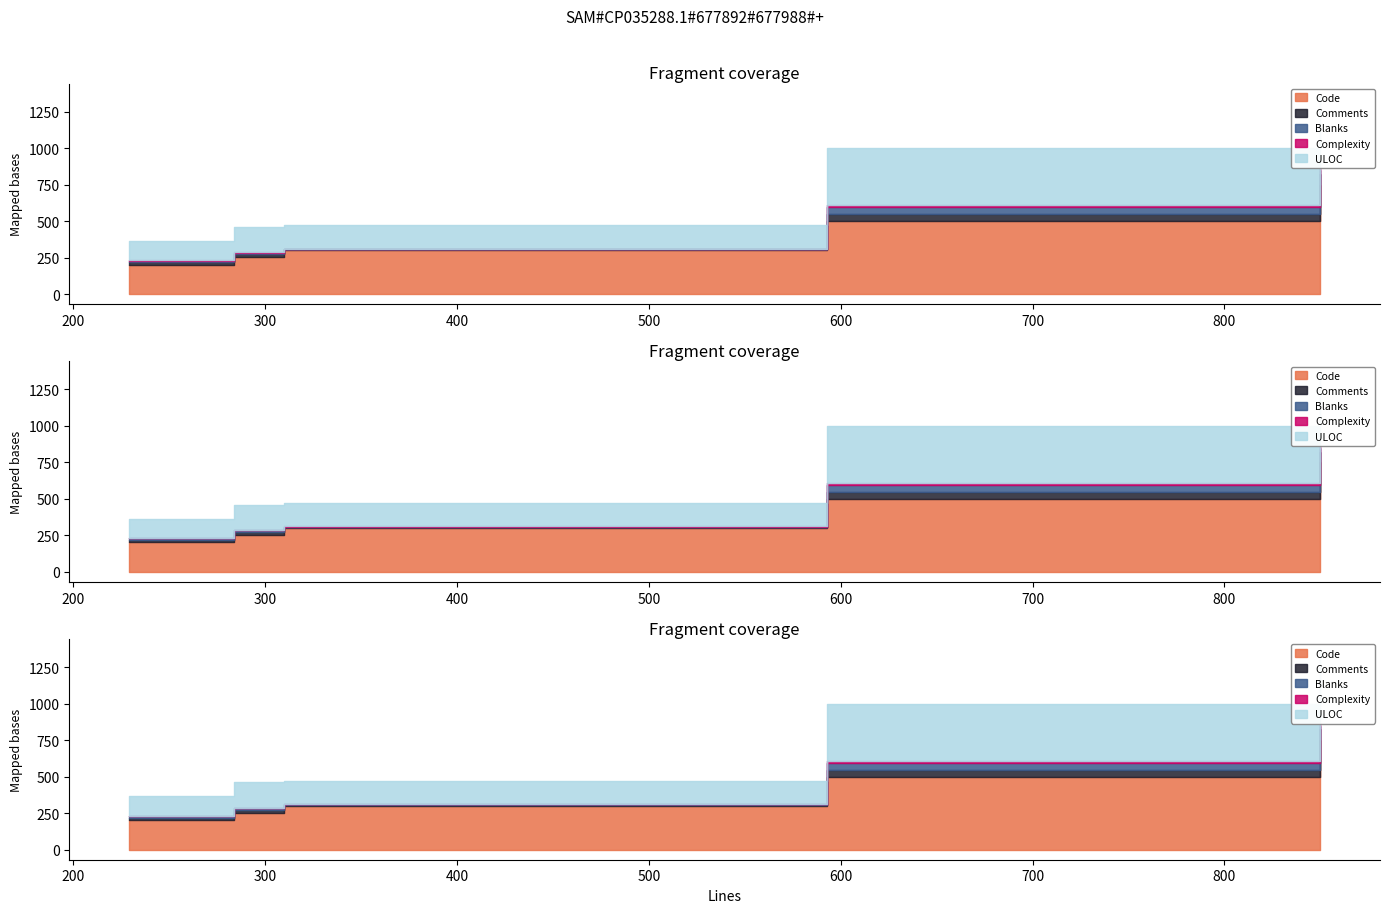

Which has a higher value, 284 or 310?

310